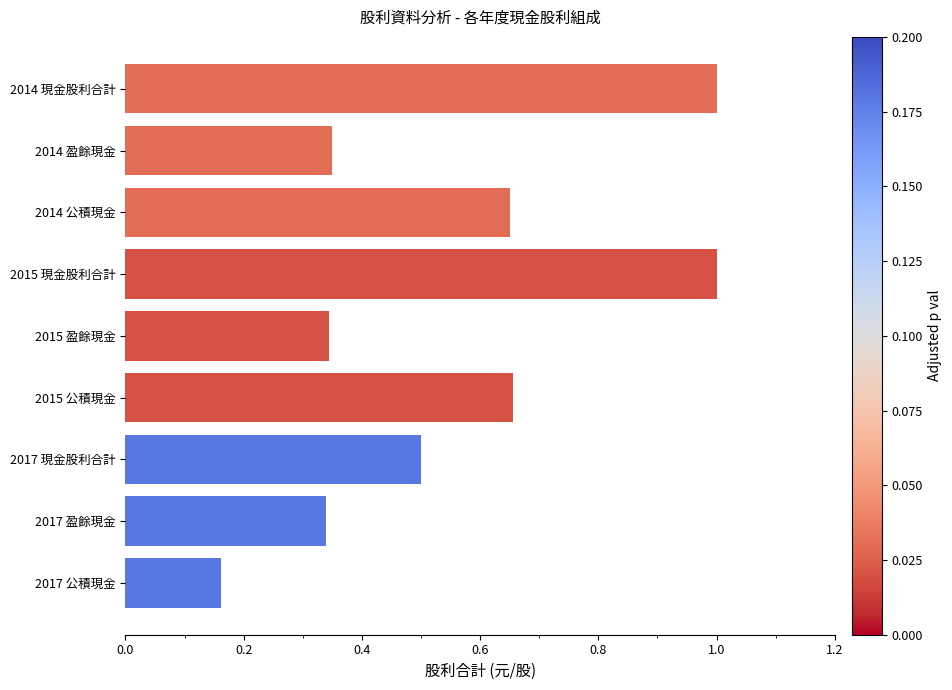

At which category does the chart reach its minimum across all series?

2017 公積現金